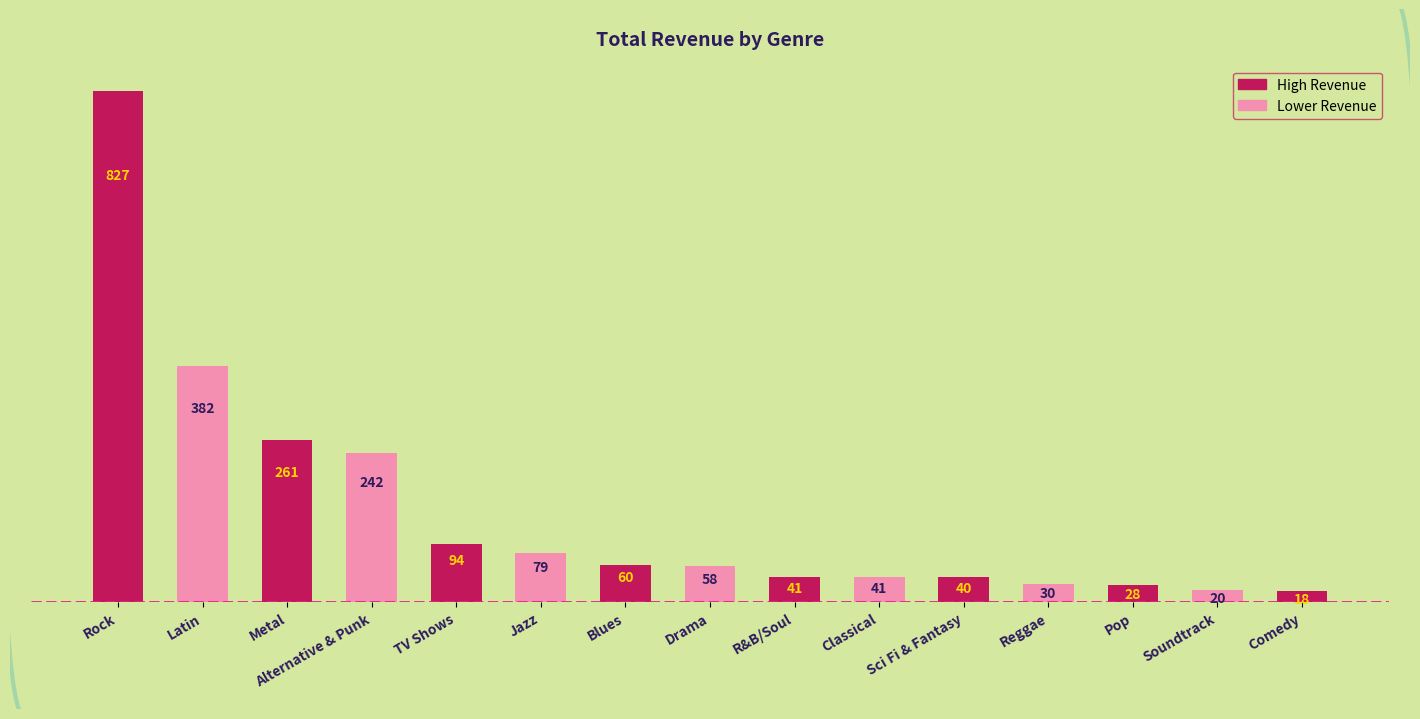

What is the ratio of the value at Reggae to the value at Alternative & Punk?

0.1